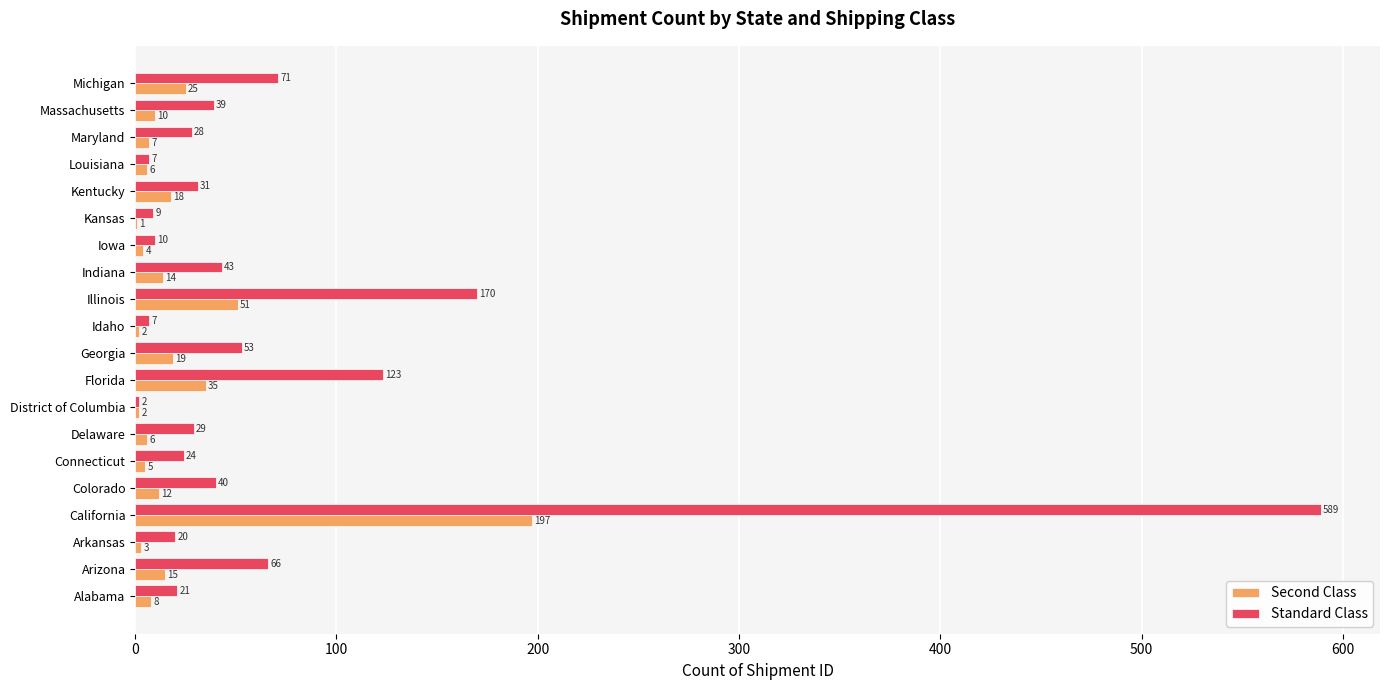

What is the greatest value displayed?

589